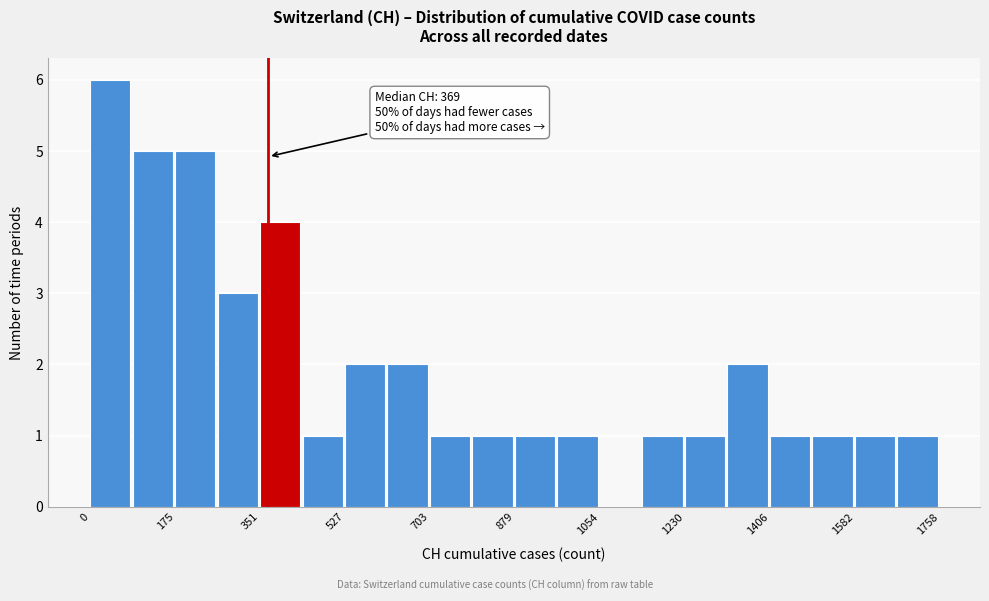

Which range on the x-axis has the tallest bar?

0 to 80